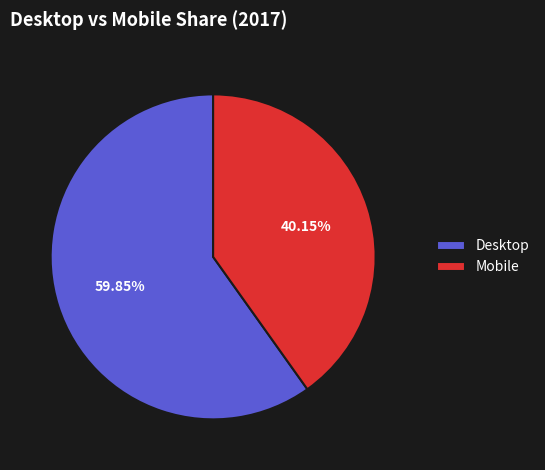

Which category has the biggest portion of the pie?

Desktop